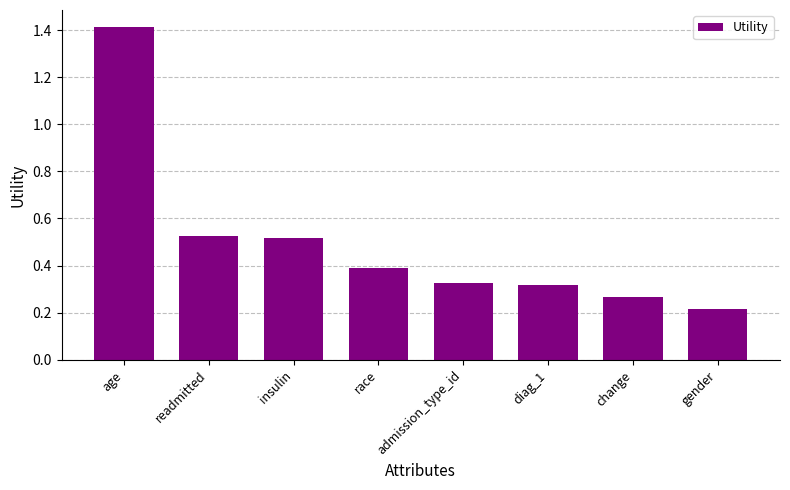

How many series are shown in this chart?

1